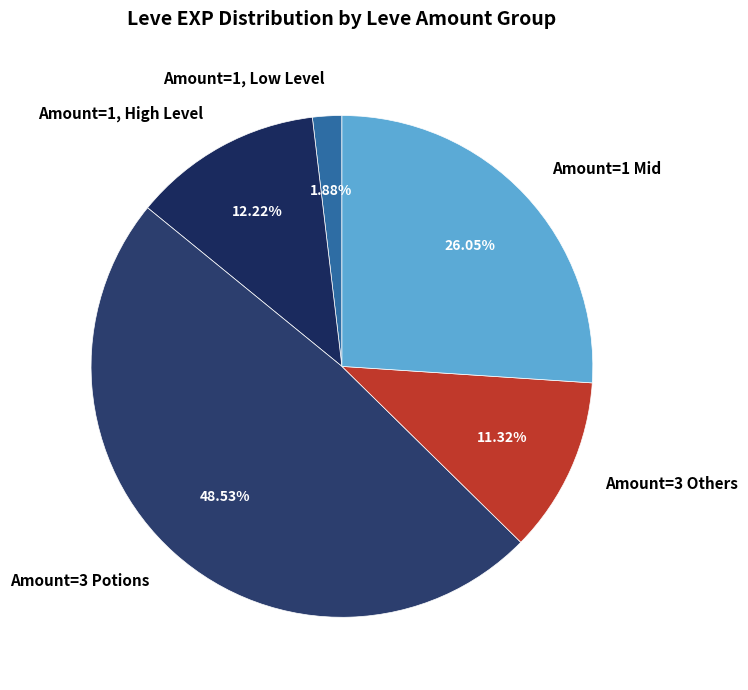

What is the largest slice in the pie chart?

Amount=3 Potions